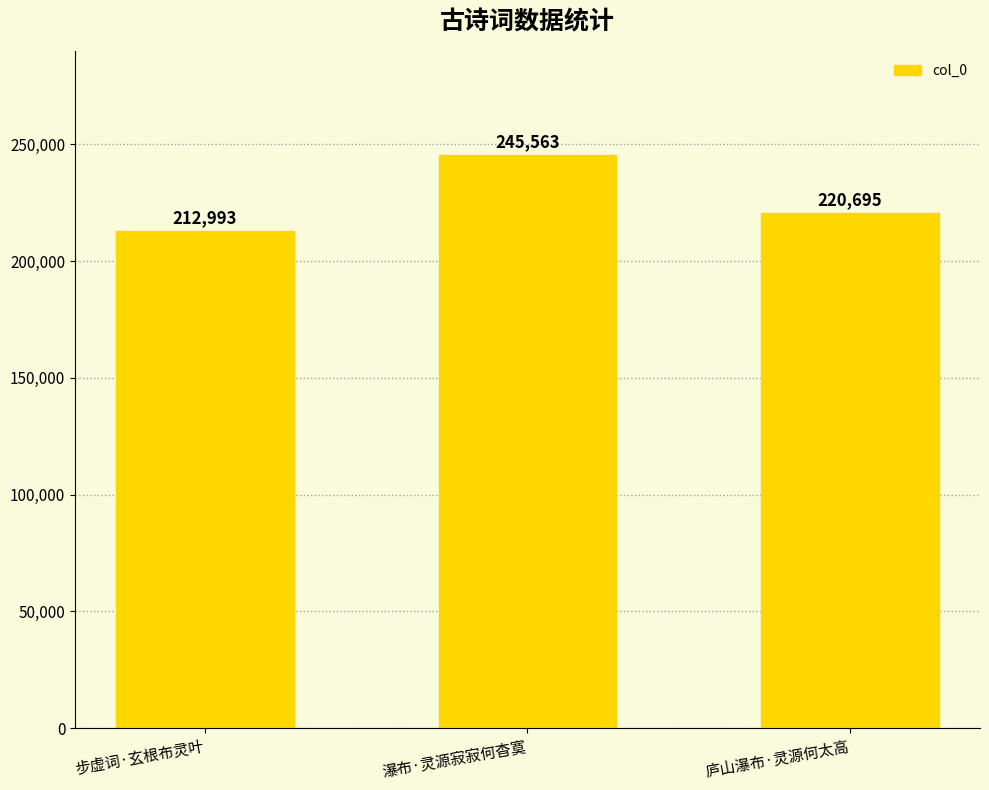

How many data points are less than 220695?

1